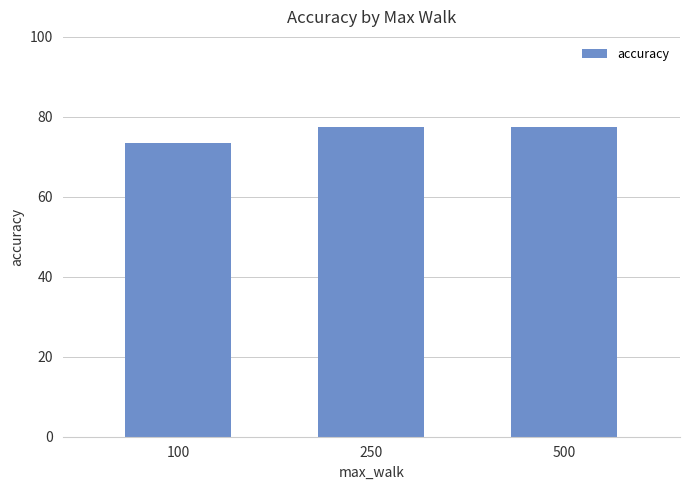

What is the smallest value displayed?

73.5